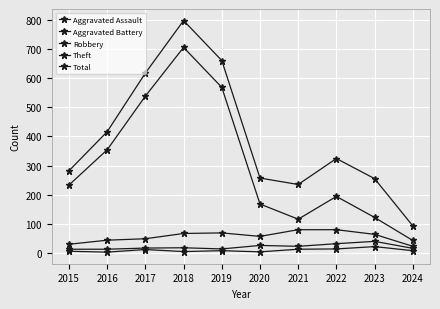

Which series has the largest range (max minus min)?

Total